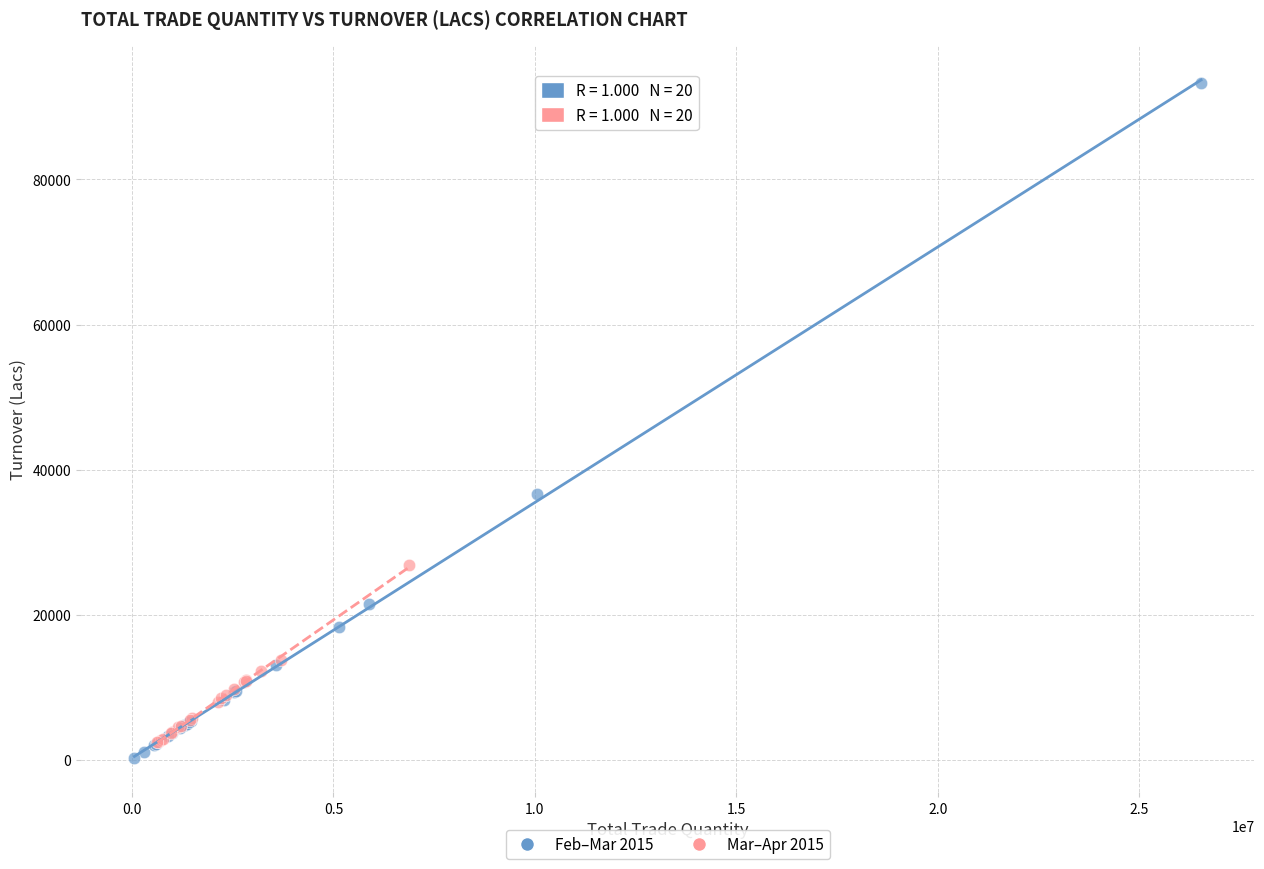

What are all the series names shown in the legend?

Feb–Mar 2015, Mar–Apr 2015